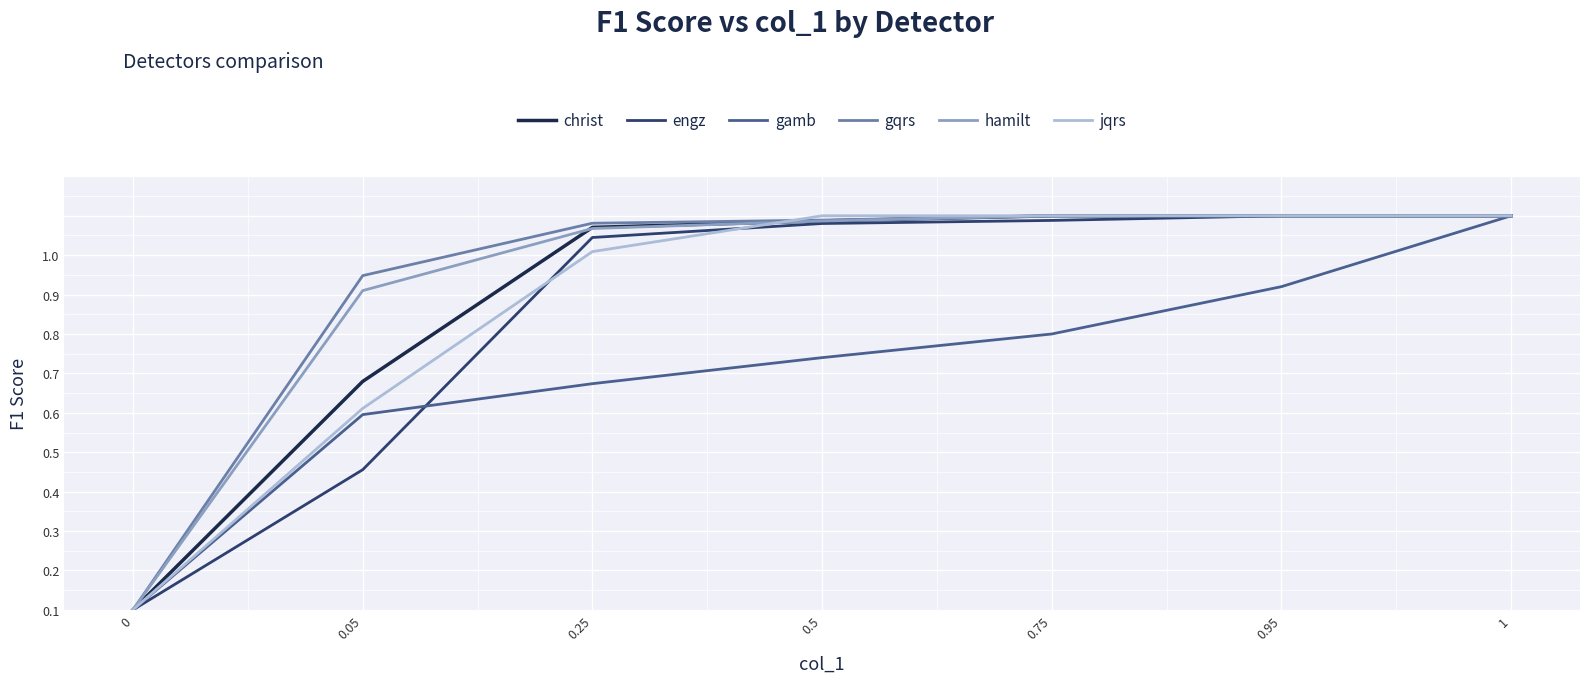

Does the chart have visible grid lines?

Yes